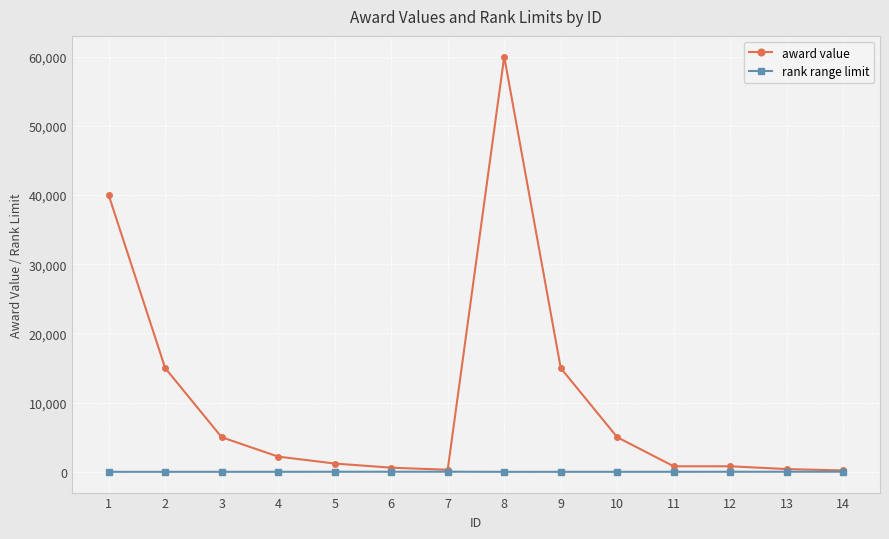

What is the difference between the maximum and minimum values in the rank range limit series?

19